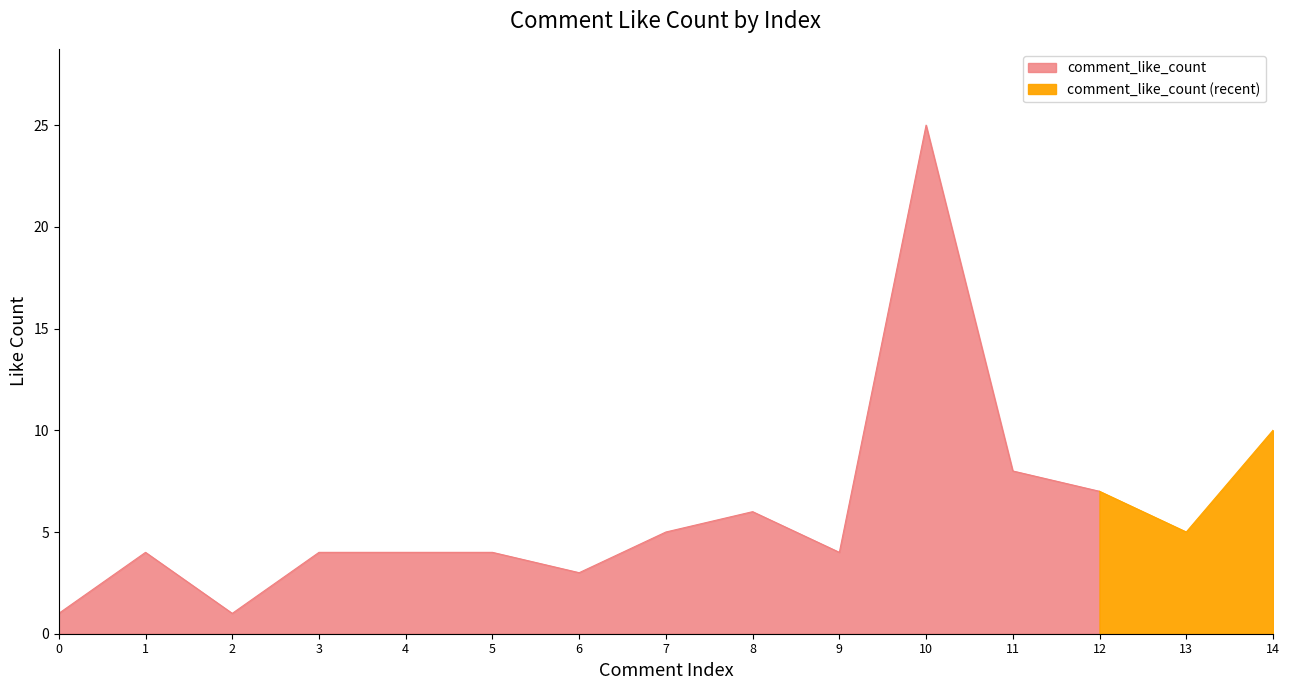

What is the difference between the values at 7 and 3?

1